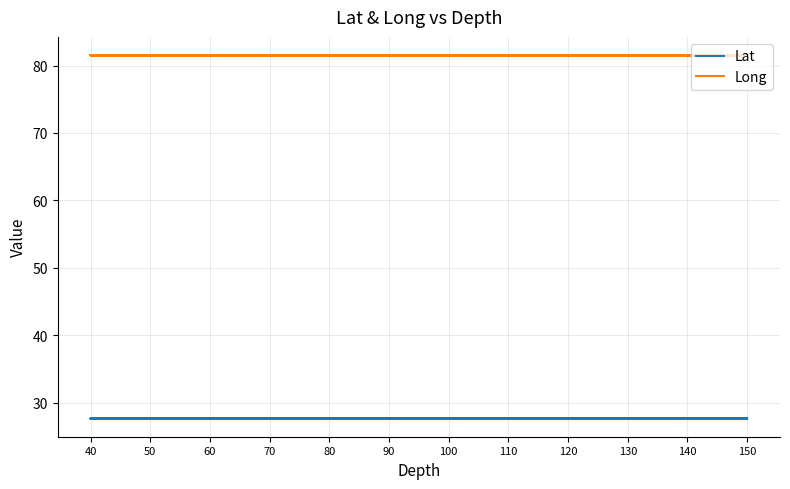

What value does the Lat series have at 90?

27.6